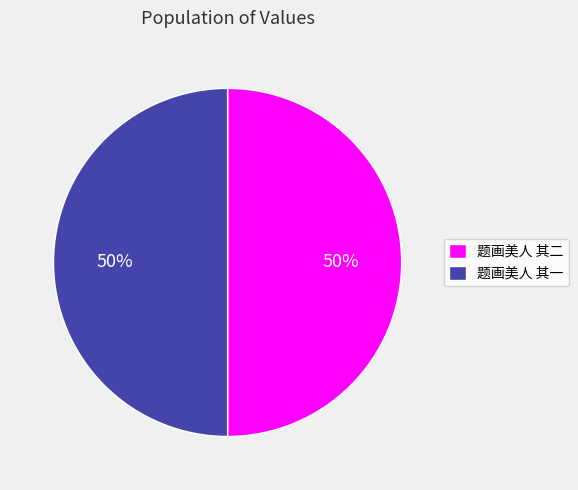

Combined, do 题画美人 其一 and 题画美人 其二 account for over 50%?

Yes